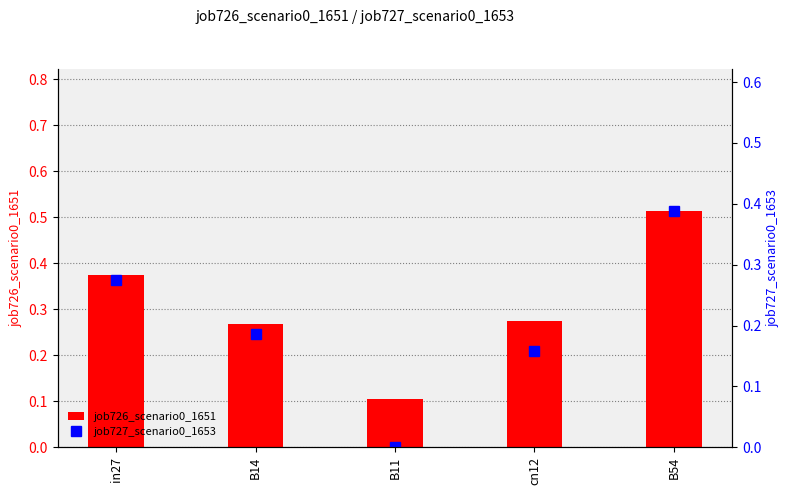

Is it true that job726_scenario0_1651 equals 0.1 at B14?

False